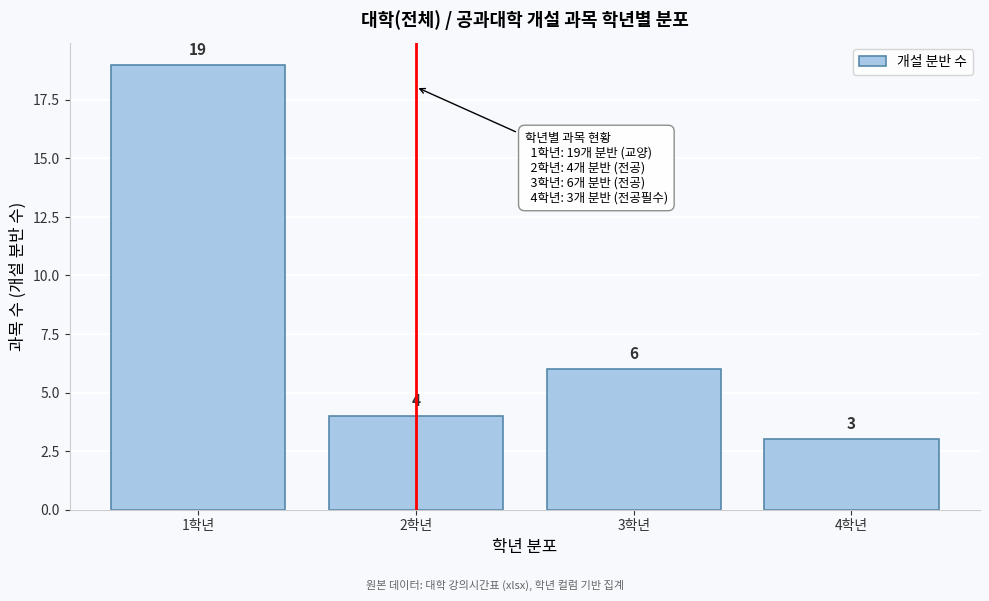

Reading left to right, extract all data points from this chart.

1학년=19	2학년=4	3학년=6	4학년=3